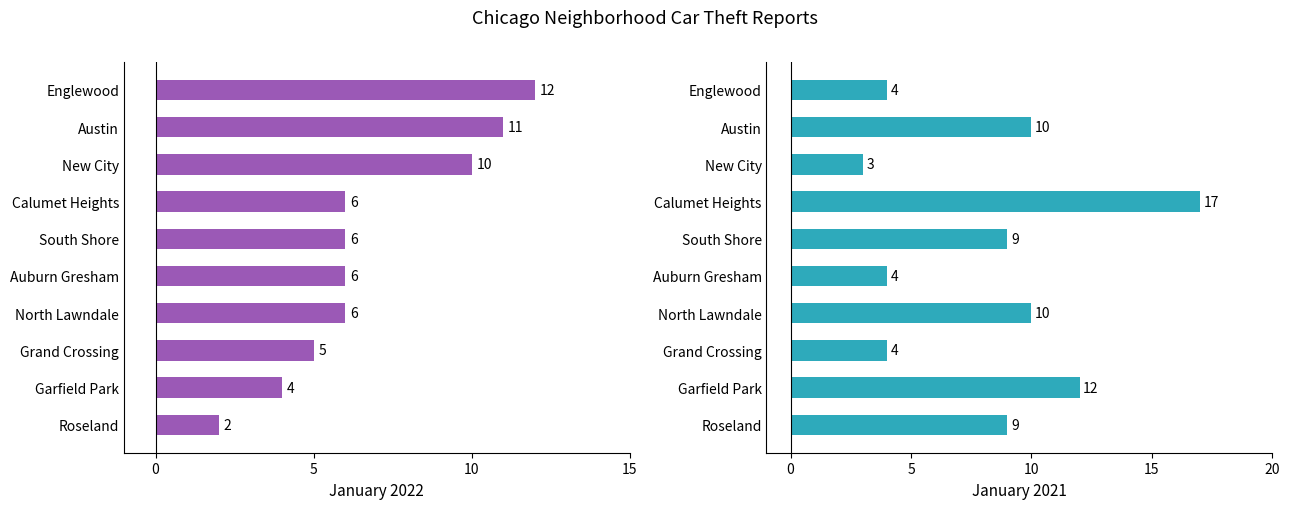

Reading left to right, what are all the values shown in this chart?

January 2022: 12	11	10	6	6	6	6	5	4	2
January 2021: 4	10	3	17	9	4	10	4	12	9